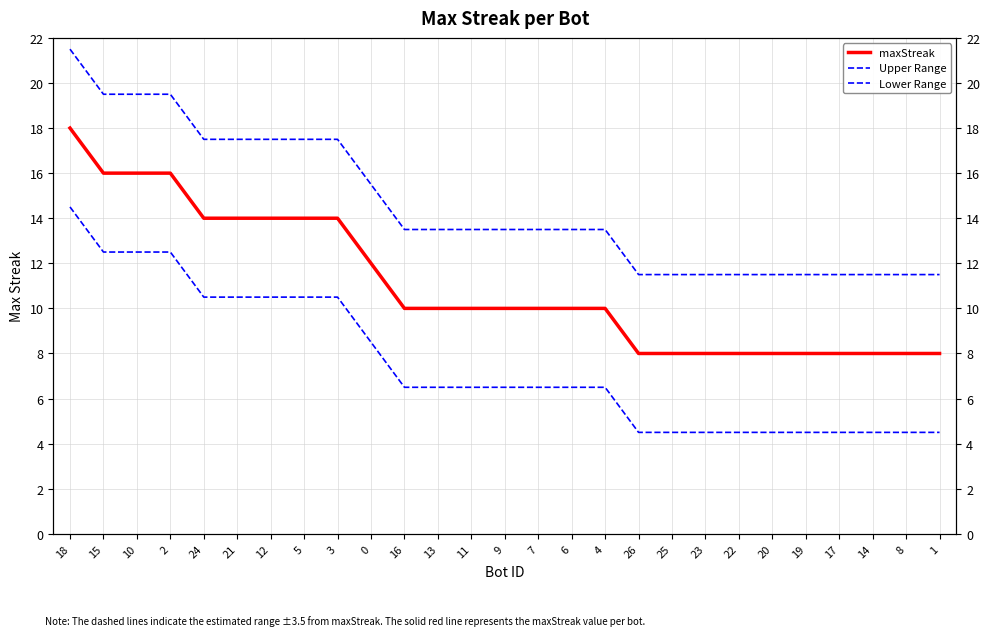

What is the difference between the maximum and second lowest values in the Upper Range series?

10.0